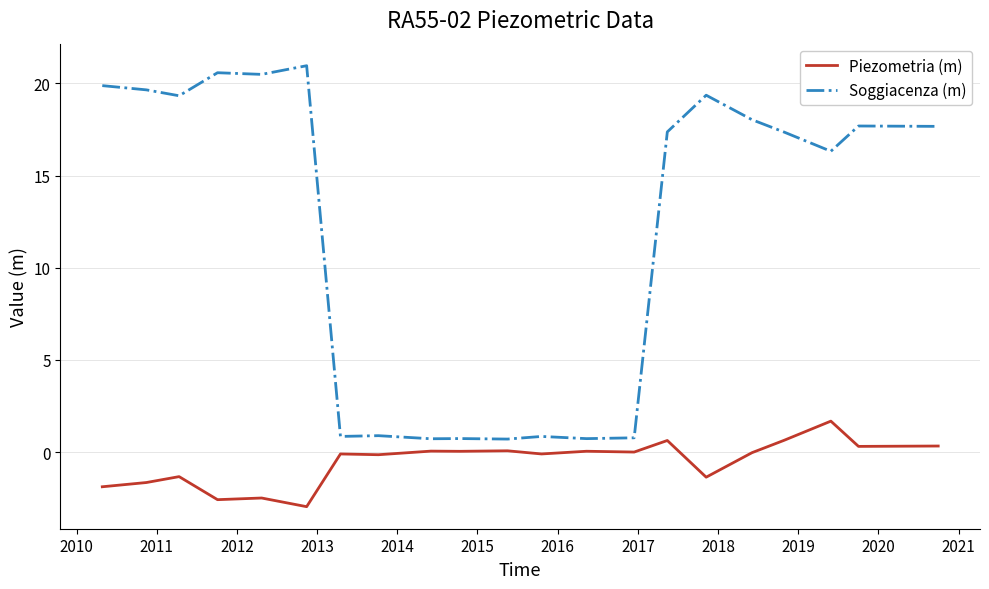

Does the chart display data point markers on the line(s)?

No